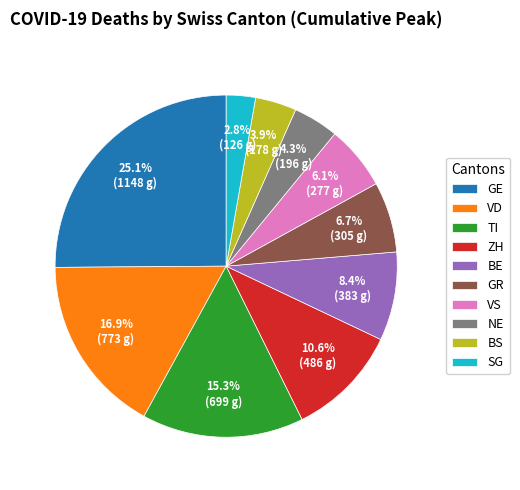

What is the smallest slice in the pie chart?

SG